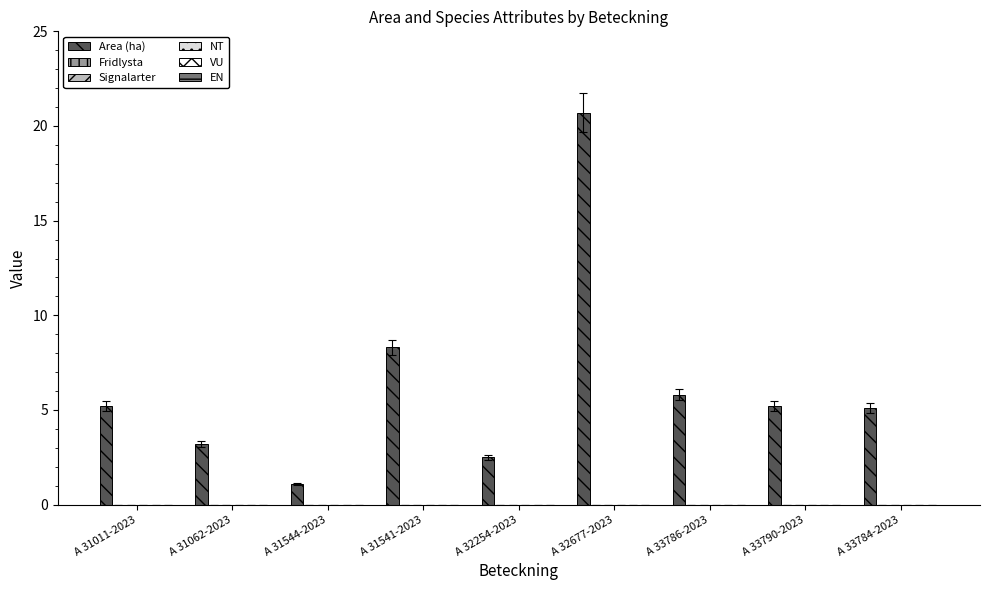

What is the minimum value shown in the chart?

1.1